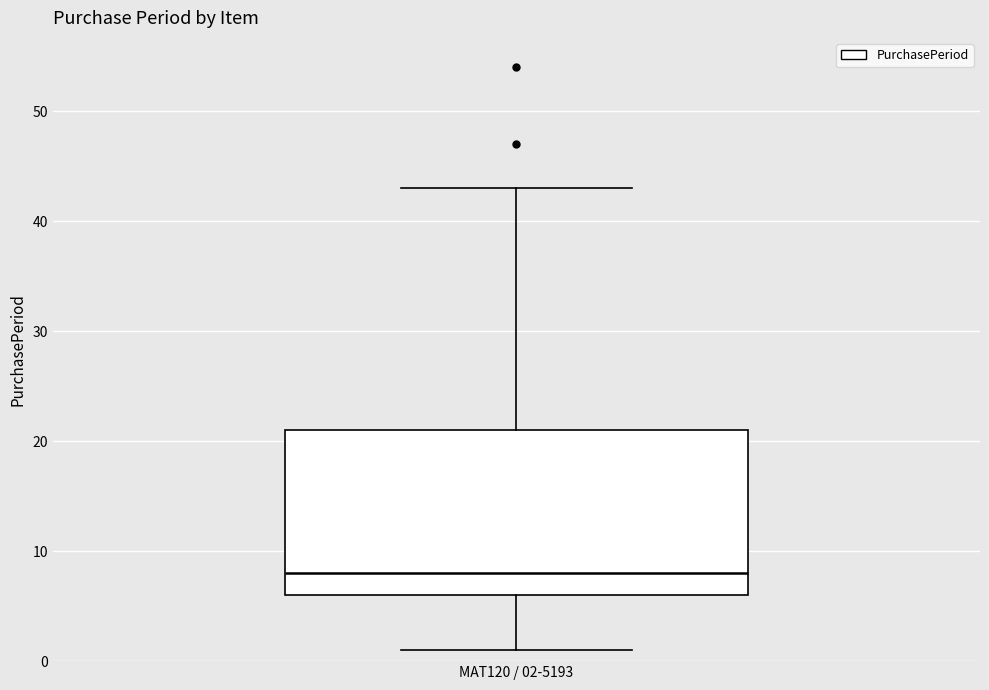

Transcribe this box plot: give where the median line is, the range the box spans, and where the two whiskers end, as read against the y-axis. The values are not printed on the chart, so give them approximately, as read against the axis.

median 8, box 6 to 21, whiskers 1 to 43